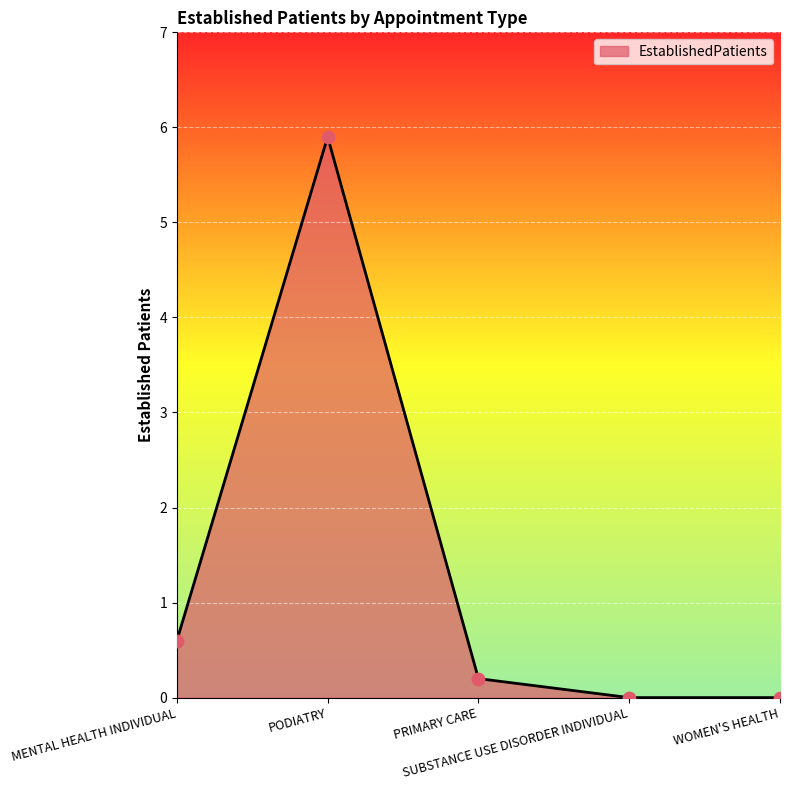

Between MENTAL HEALTH INDIVIDUAL and PODIATRY, which is larger?

PODIATRY